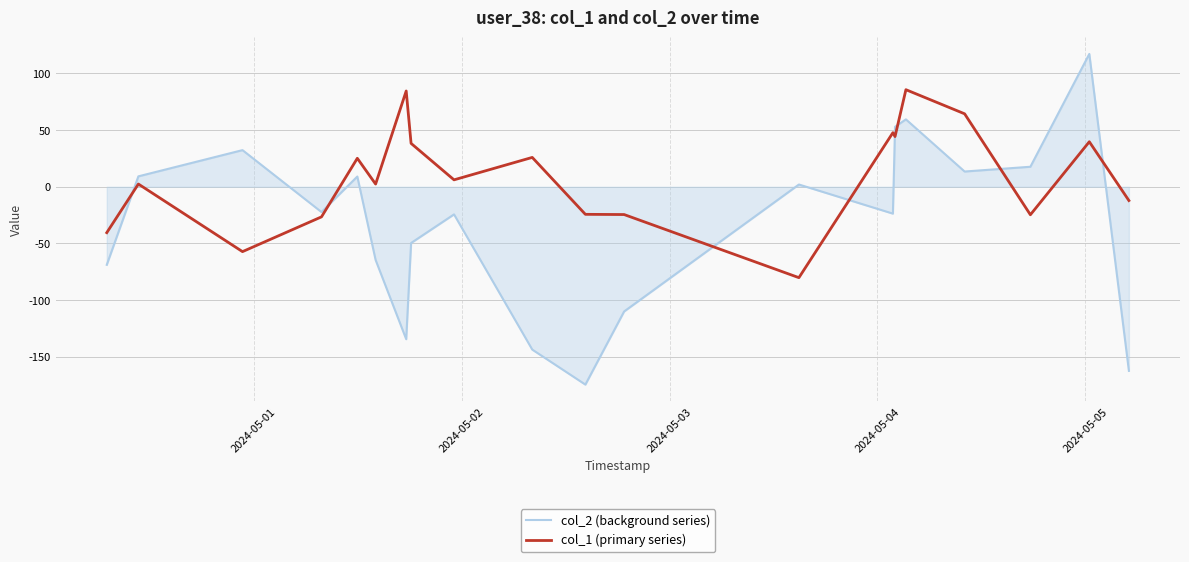

What is the difference between the second highest and second lowest values in the col_2 (background series) series?

222.0